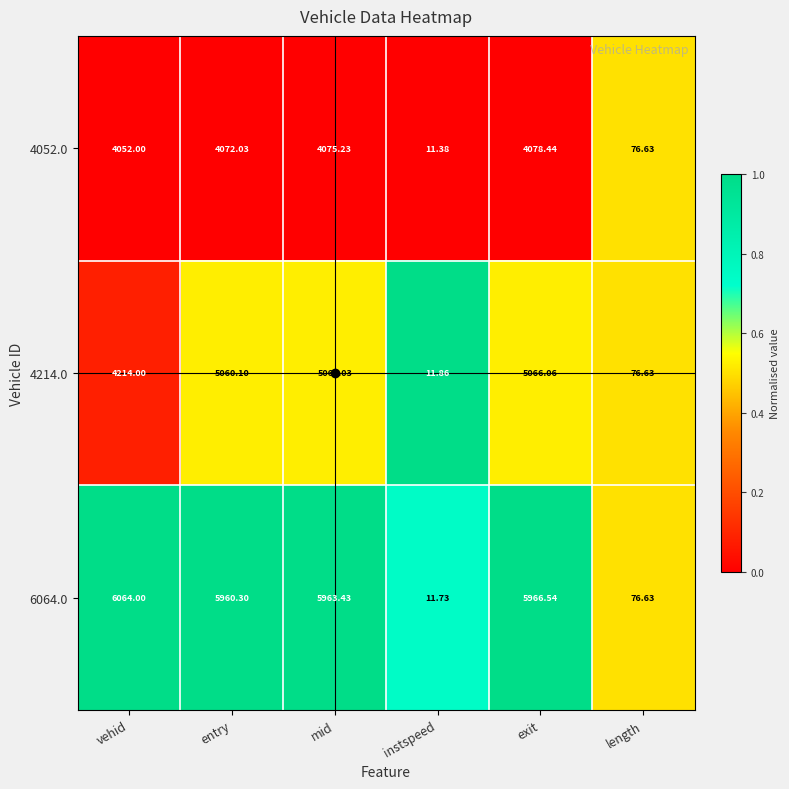

At which label does 4214.0 reach its minimum?

instspeed